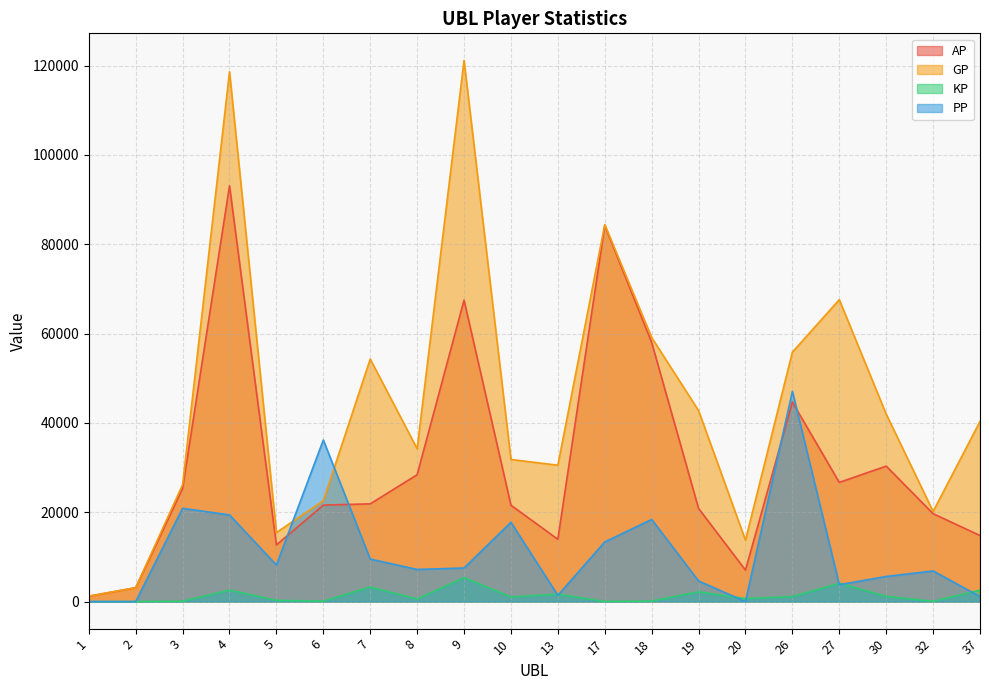

What is the difference between the second highest and second lowest values in the KP series?

4090.7